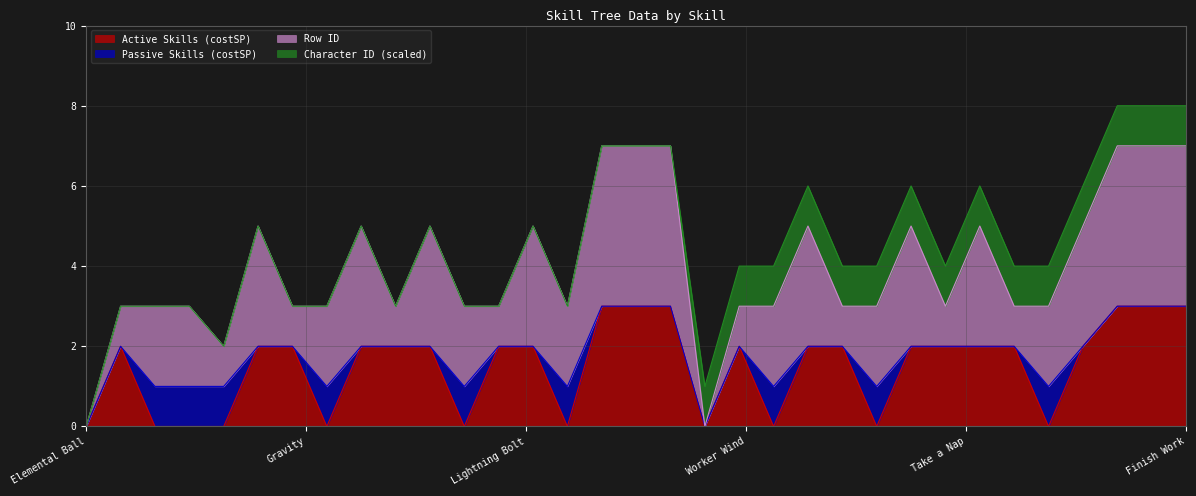

True or false: Passive Skills (costSP) has more than 2 points higher than both neighbors.

True